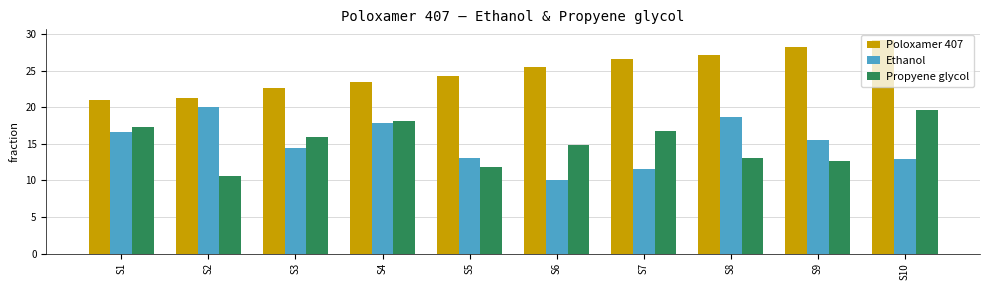

At S8, list the series in order from largest to smallest.

Poloxamer 407, Ethanol, Propyene glycol